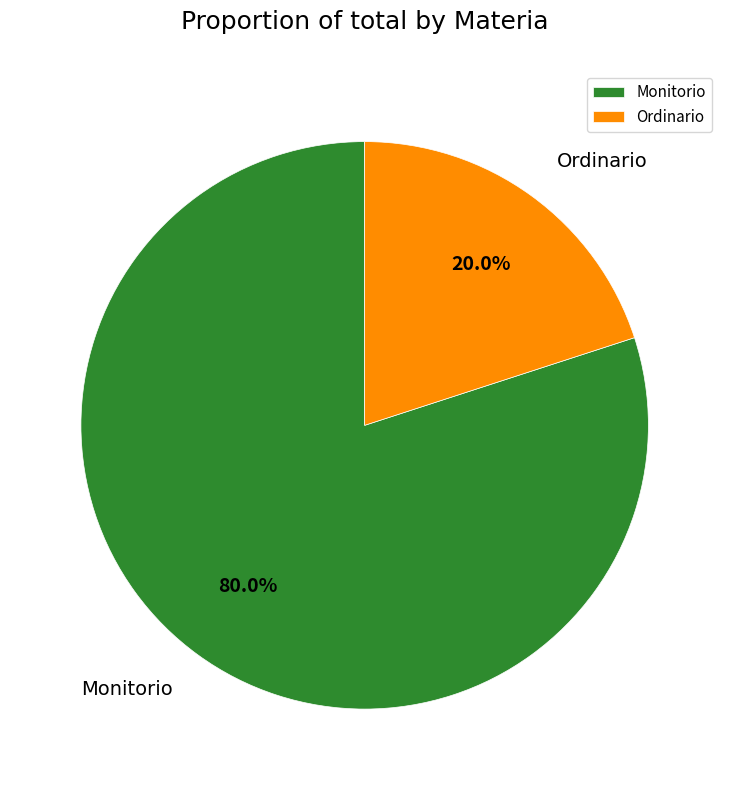

Approximately how many times larger is the value at Monitorio compared to Ordinario?

4.0